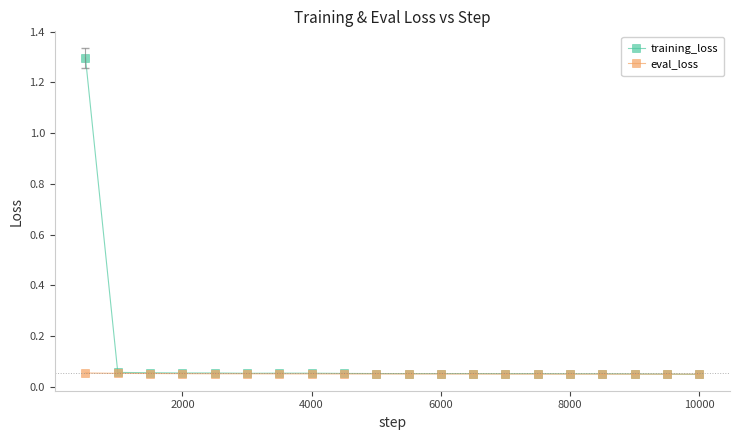

Which series has the largest range (max minus min)?

training_loss